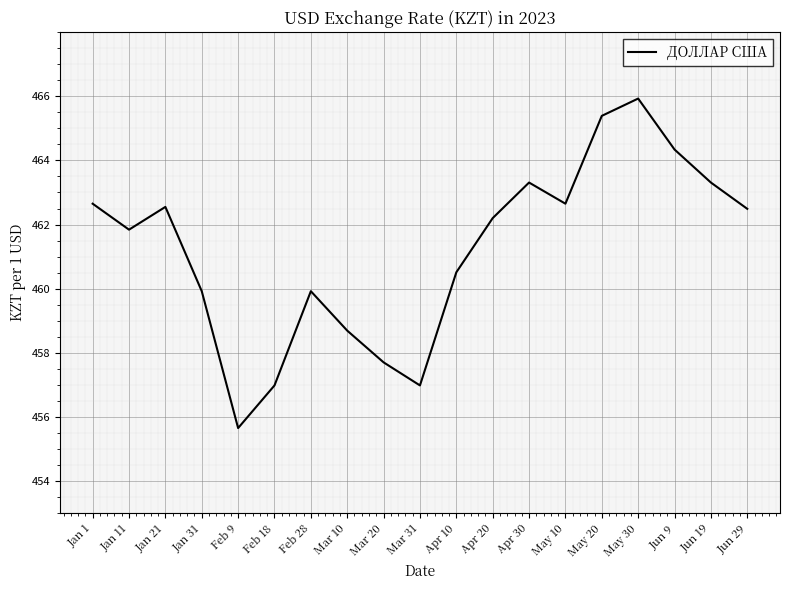

How many interior local valleys (lower than both neighbors) does the data have?

4